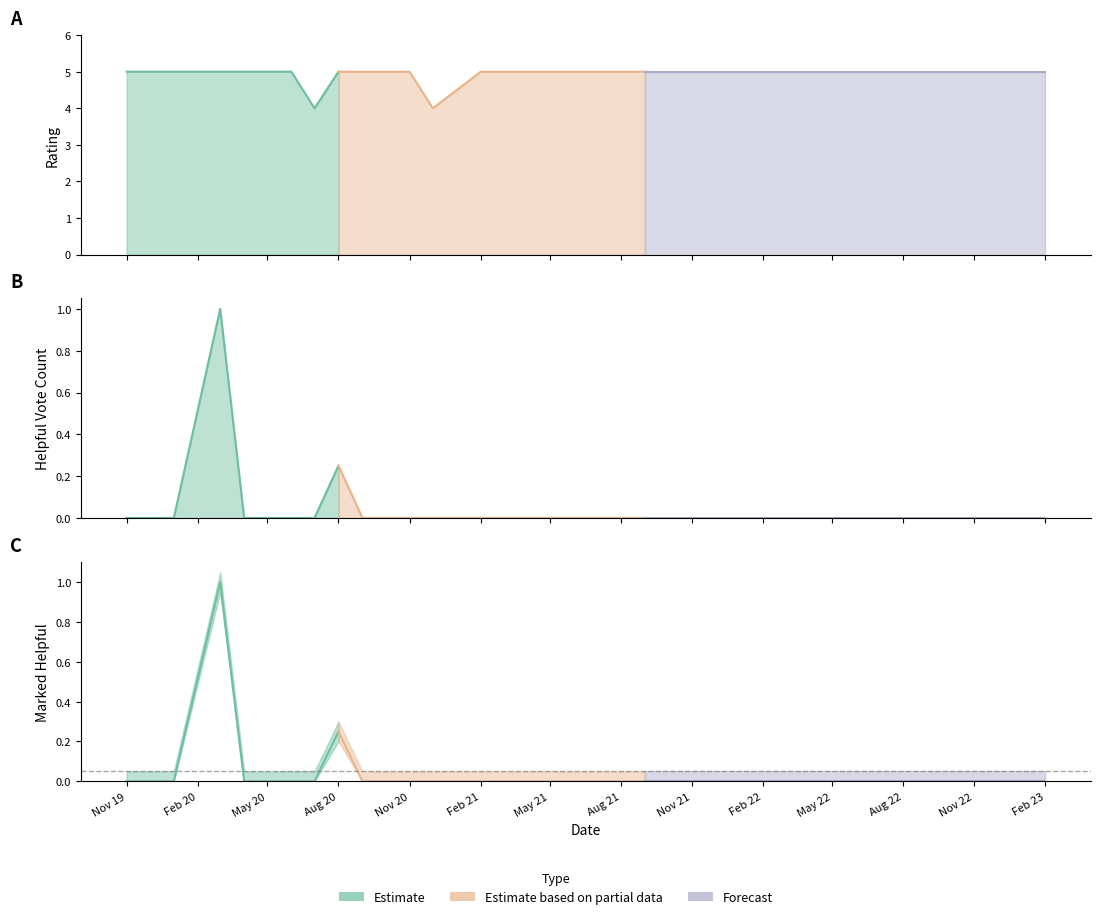

At how many categories does at least one series exceed 4?

37